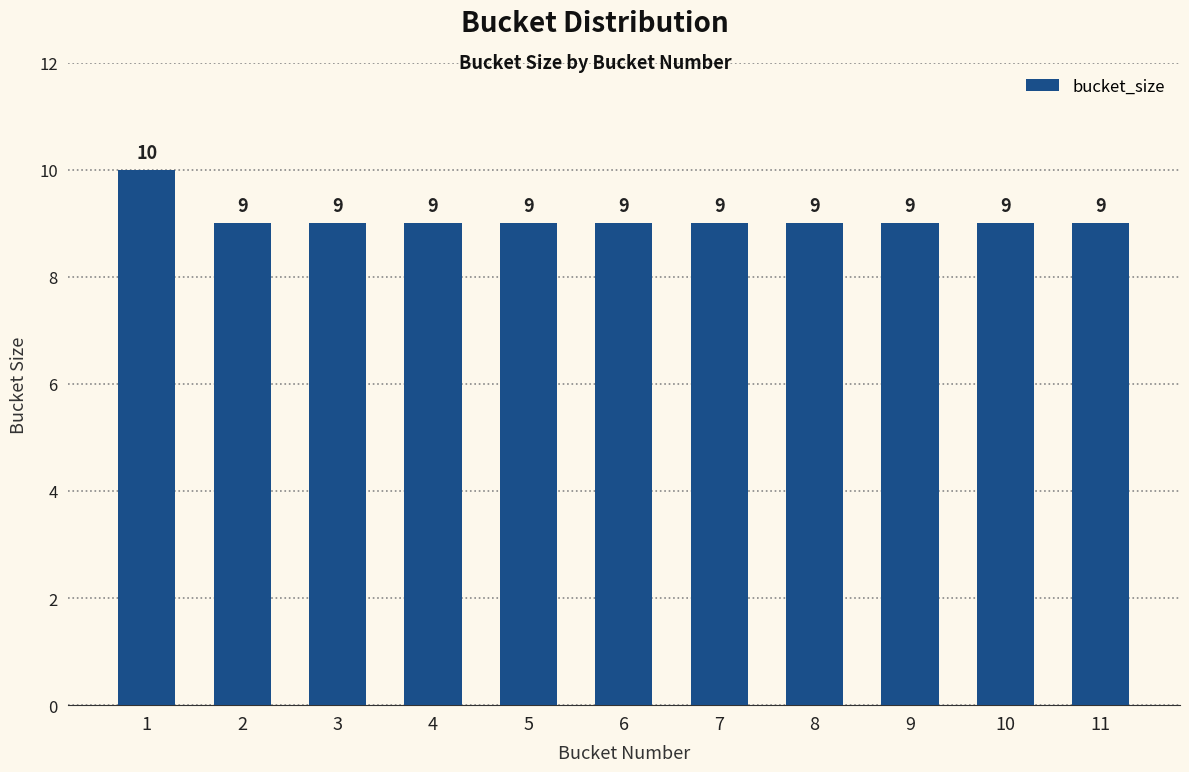

What is the sum of all values?

100